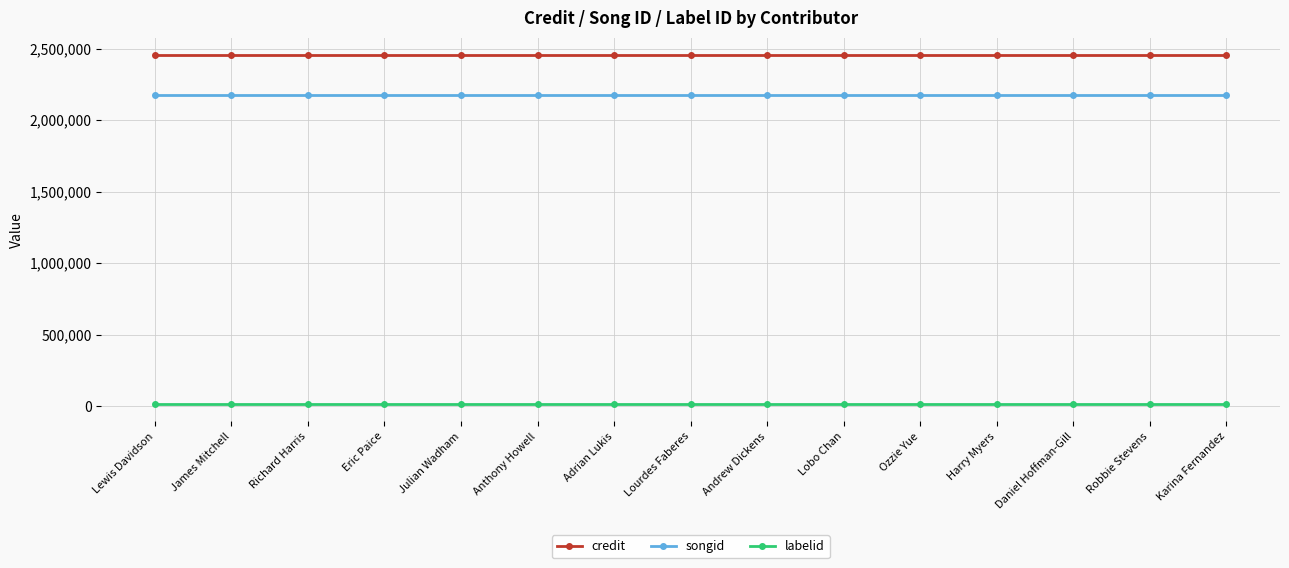

True or false: labelid and credit intersect in this chart.

False